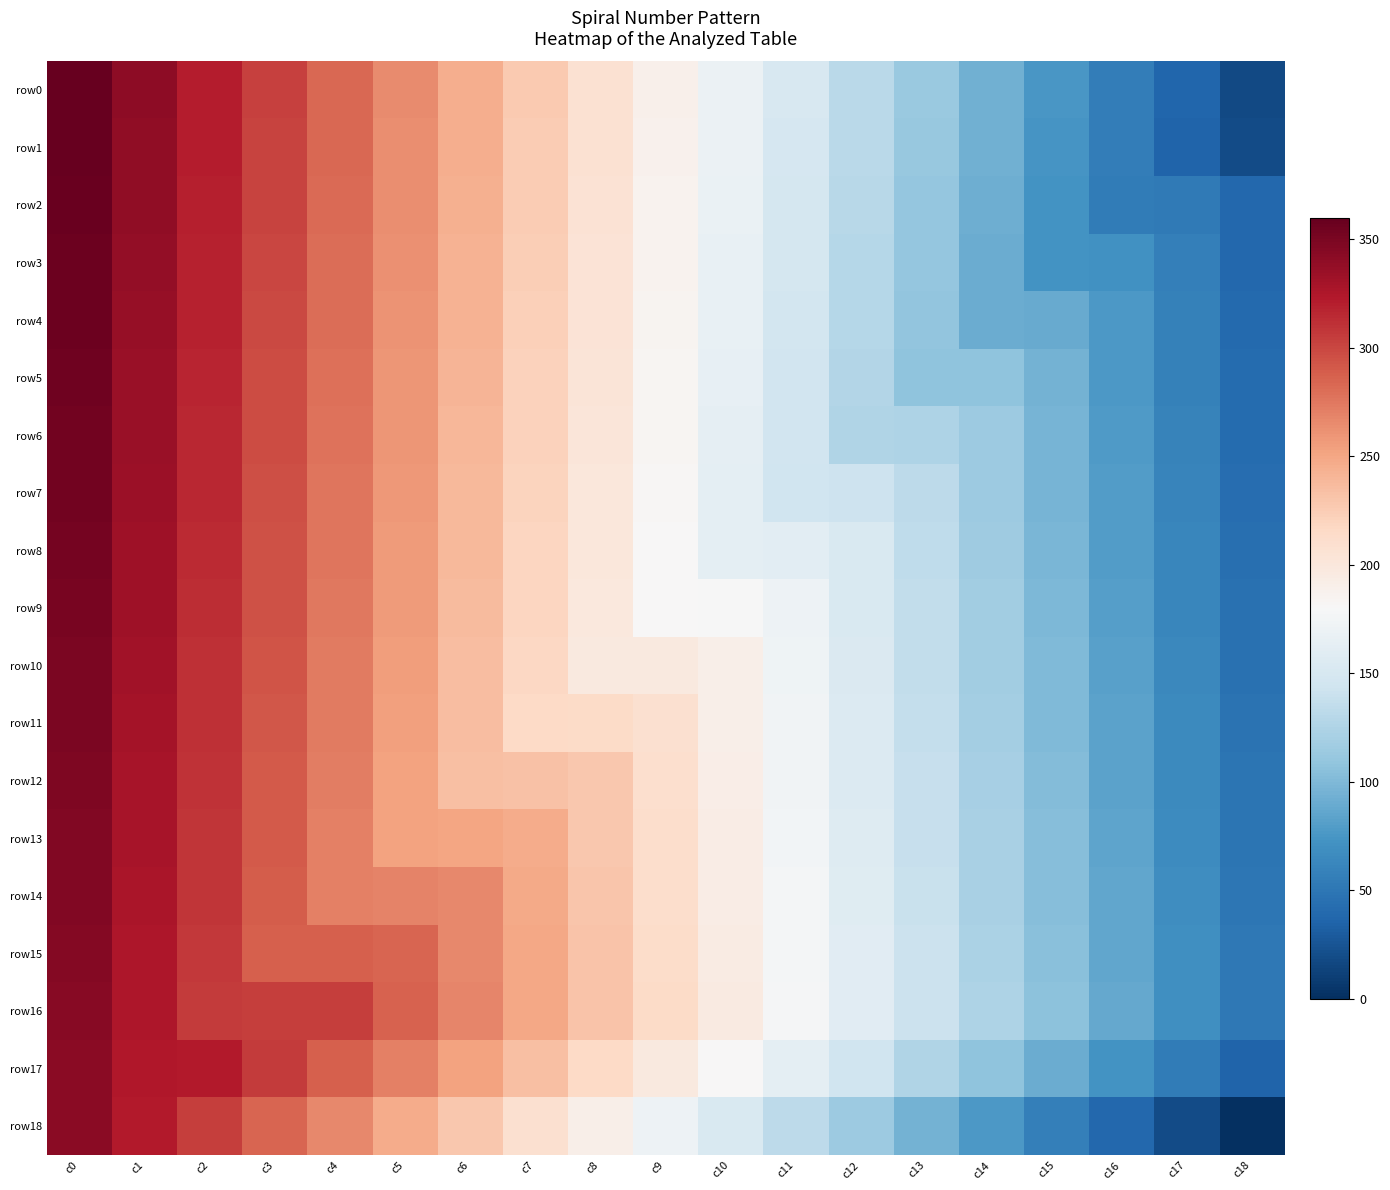

What is the greatest value displayed?

360